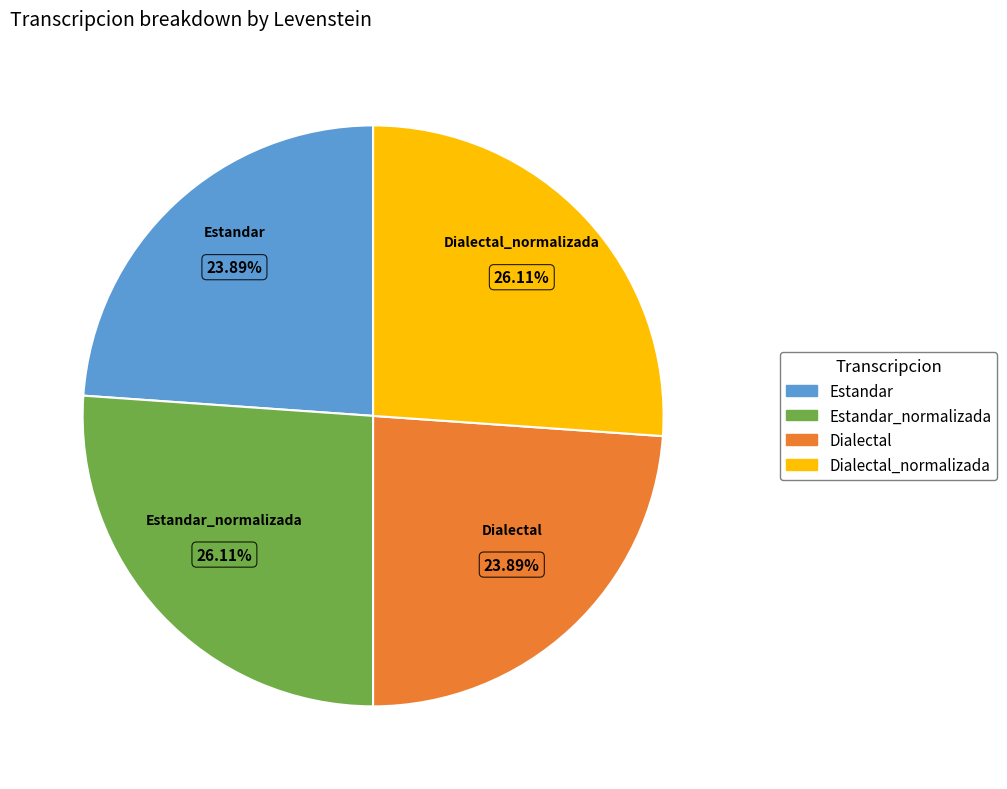

True or false: Dialectal_normalizada accounts for 38% of the total.

False